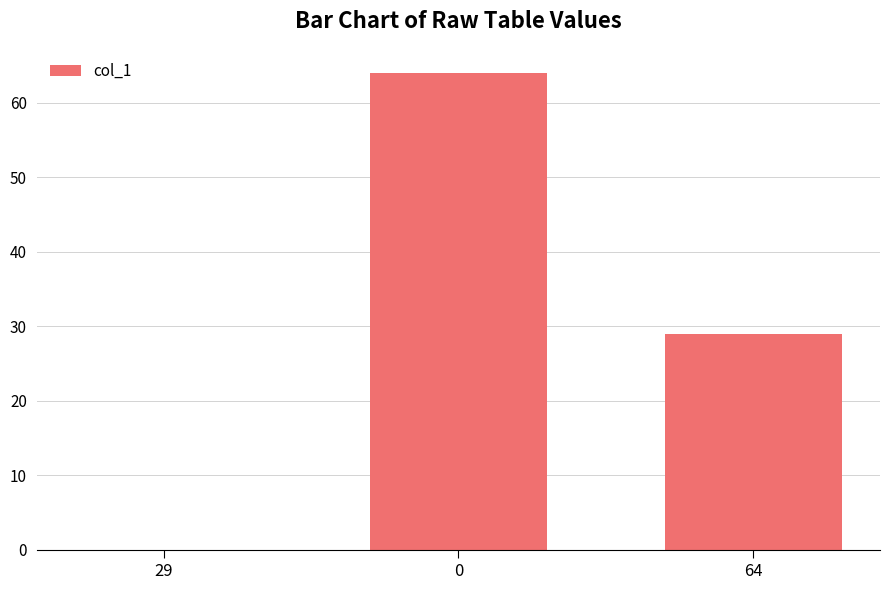

Approximately how many times larger is the value at 64 compared to 0?

0.5